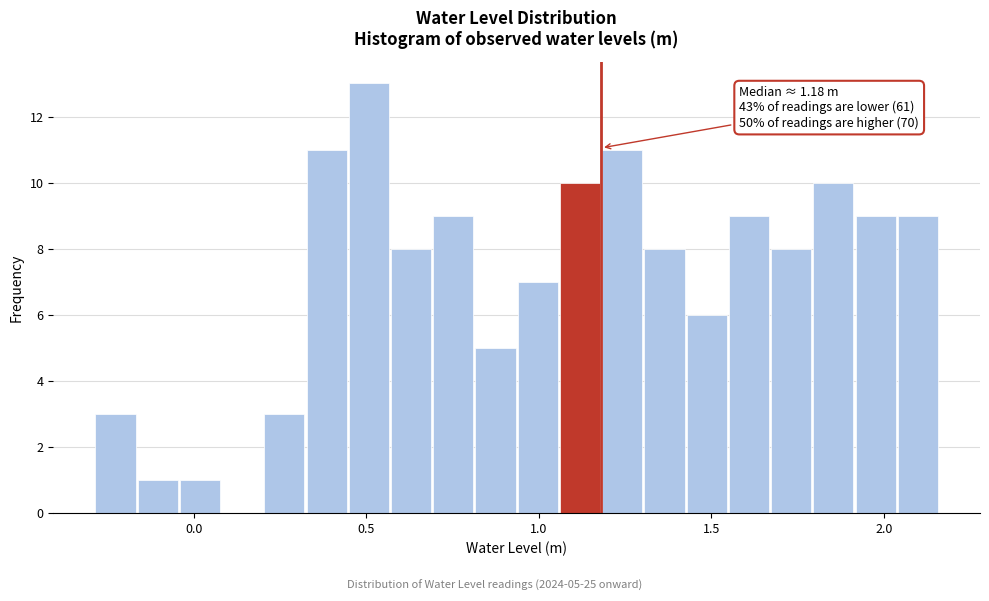

Read against the x-axis, roughly where is the centre of the tallest bar?

0.50